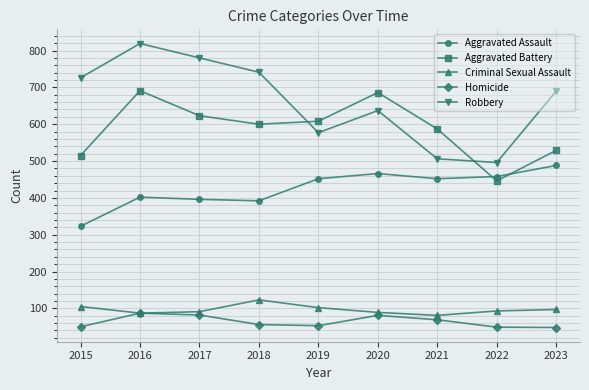

Is it true that Aggravated Assault equals 206 at 2016?

False